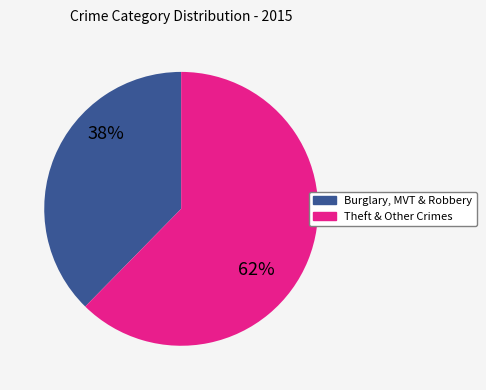

Does any single category account for the majority?

Yes